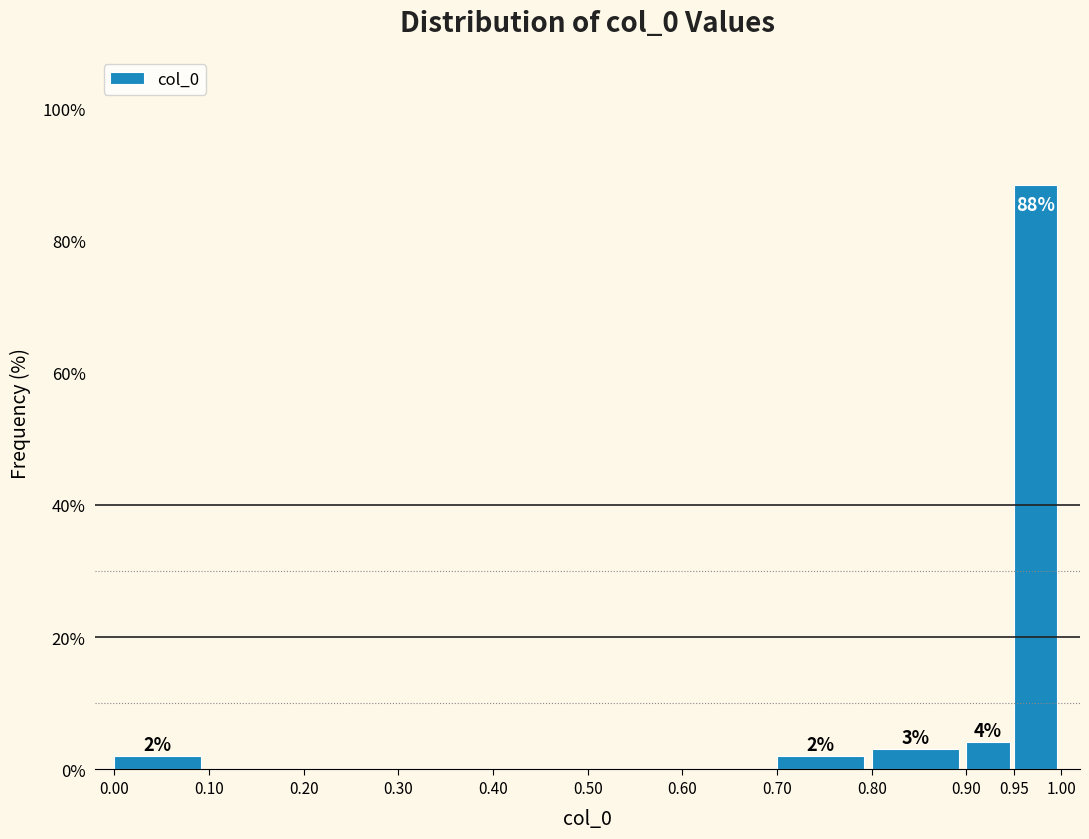

Over which range of the x-axis is the bar tallest?

0.95 to 1.00